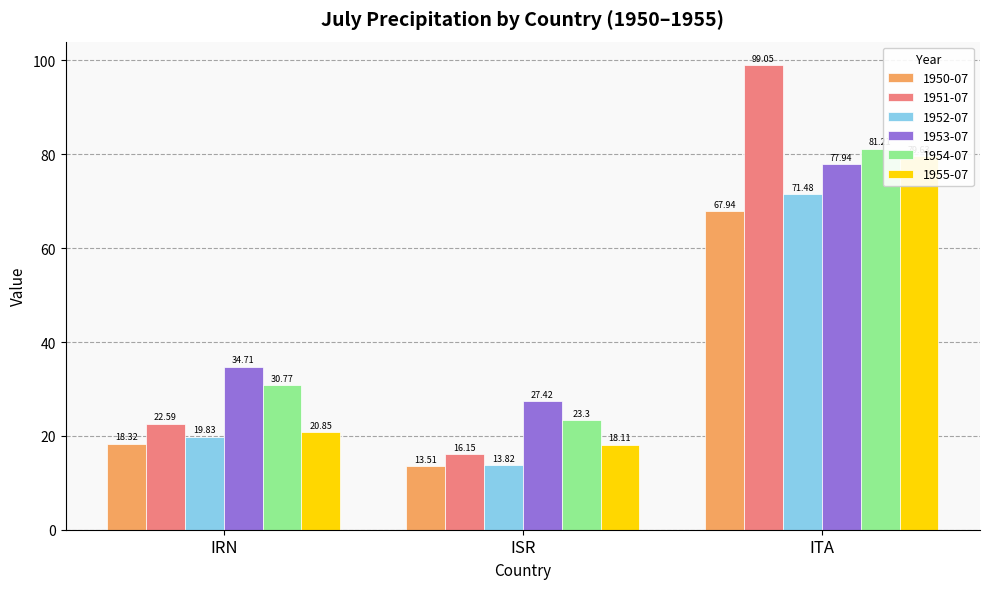

What is the label of the 1st bar from the left?

IRN